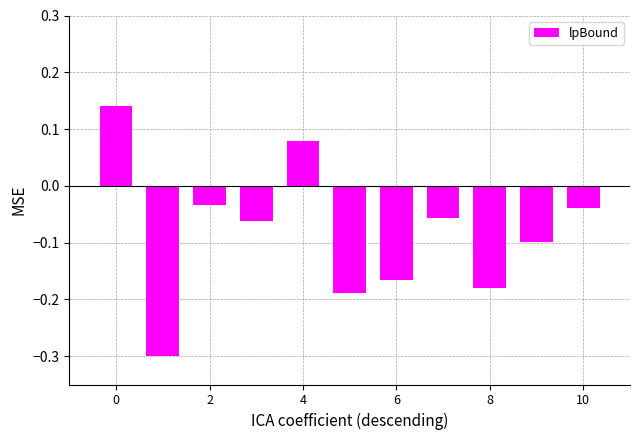

Count the number of data series in this chart.

1